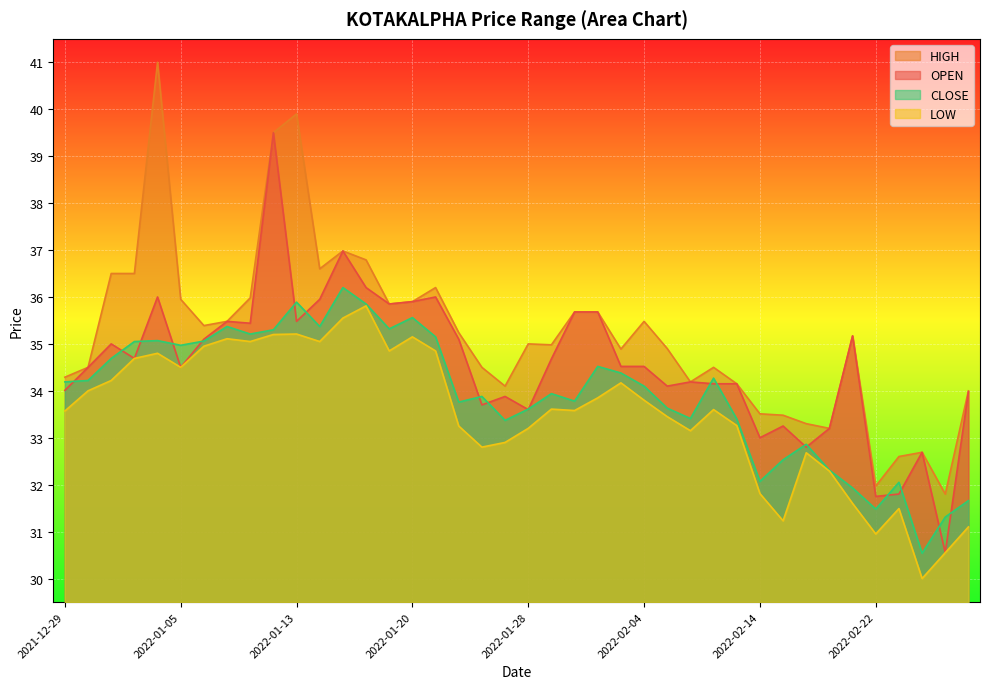

What is the minimum value for OPEN?

30.6